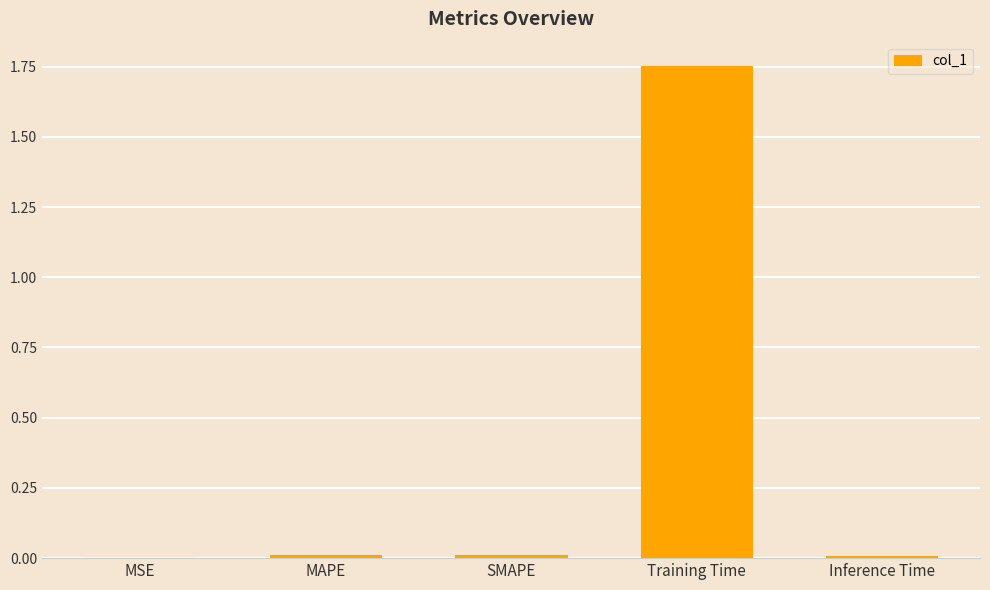

At which category does the chart reach its peak across all series?

Training Time